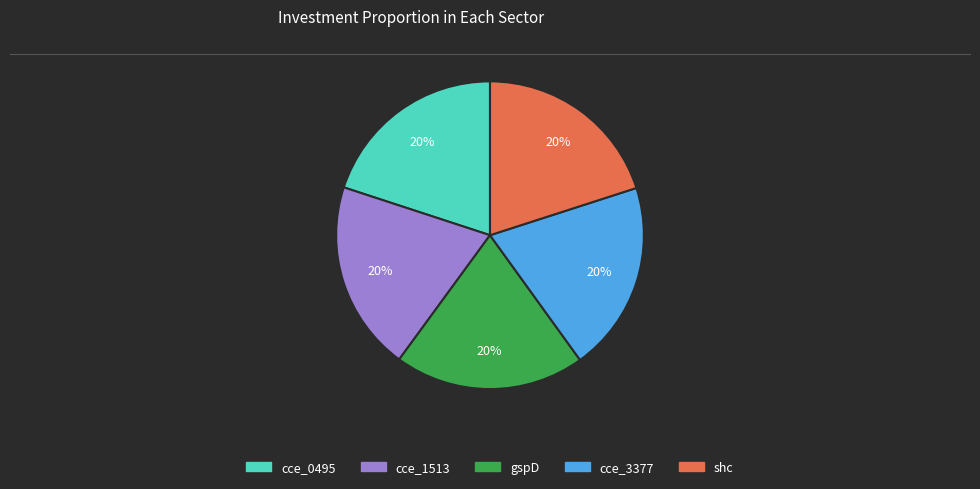

What percentage is the shc slice, to the nearest percent?

20%